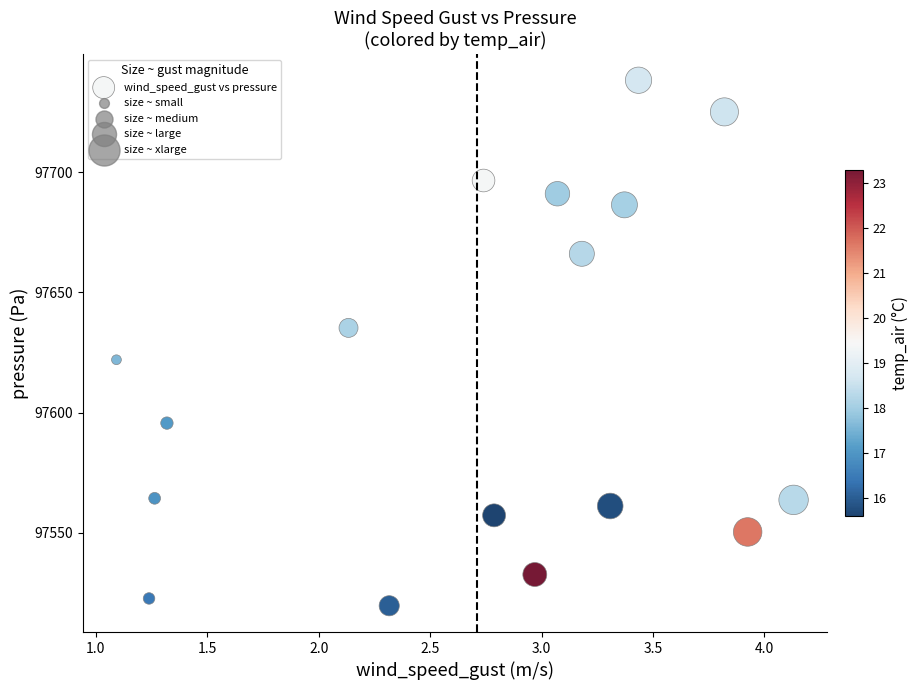

What is the range of Y values (max minus min)?

218.8